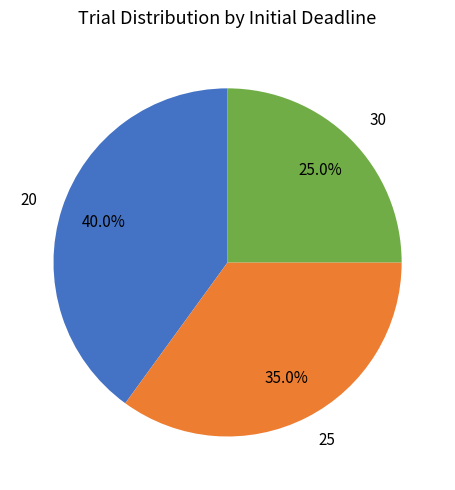

Is 25 the majority of the pie?

No